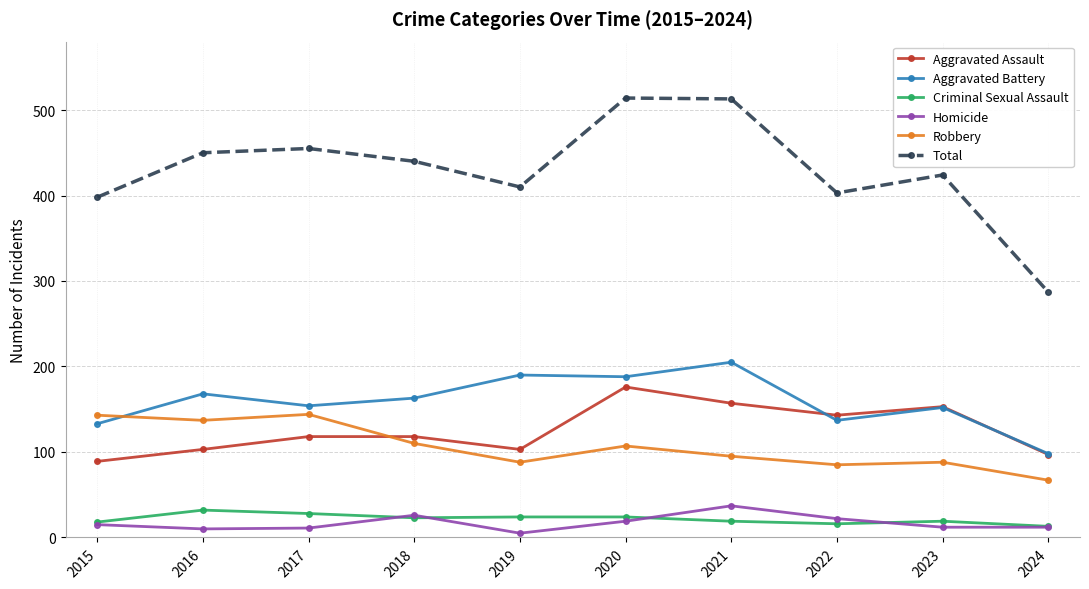

What is the value of the Criminal Sexual Assault point at the 10th from the left?

13